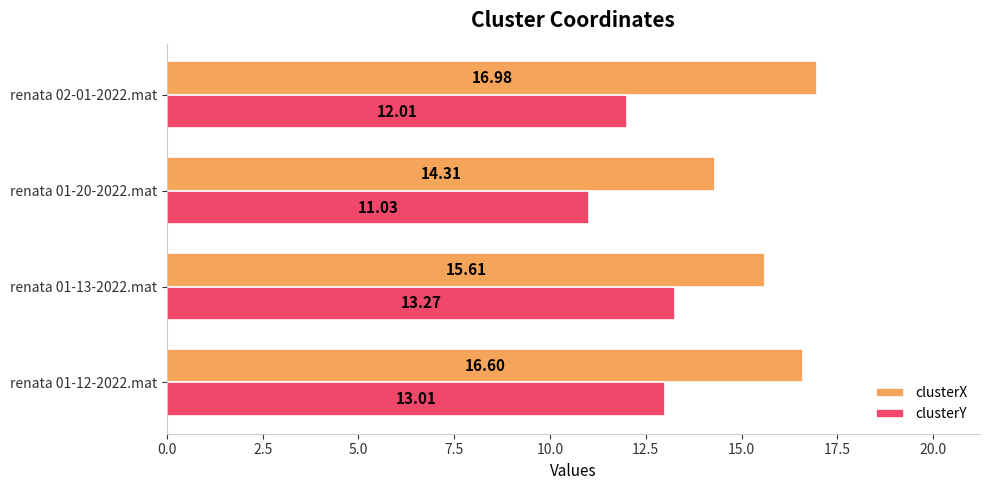

What is the spread (max minus min) of values at renata 02-01-2022.mat?

5.0